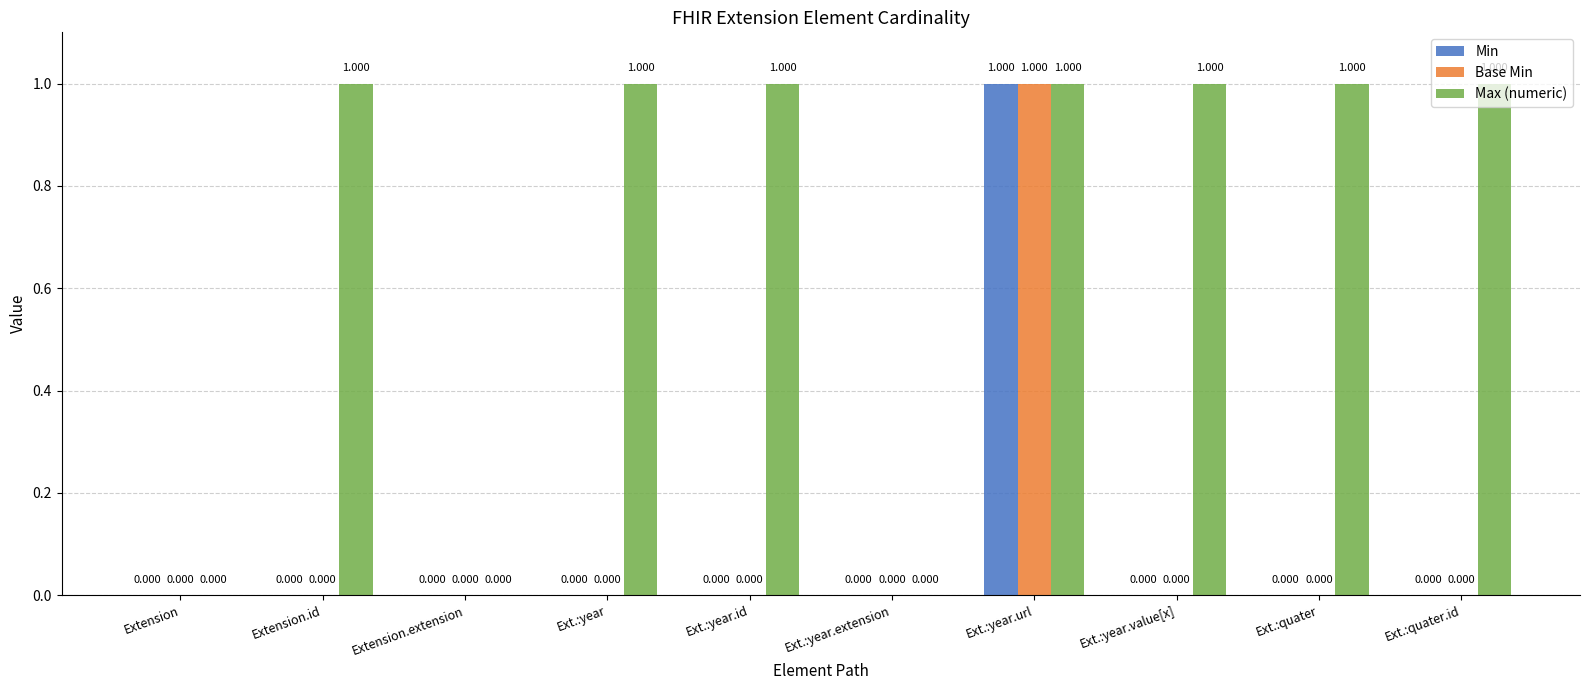

Reading right to left, what are all the values shown in this chart?

Min: Ext.:quater.id=0	Ext.:quater=0	Ext.:year.value[x]=0	Ext.:year.url=1	Ext.:year.extension=0	Ext.:year.id=0	Ext.:year=0	Extension.extension=0	Extension.id=0	Extension=0
Base Min: Ext.:quater.id=0	Ext.:quater=0	Ext.:year.value[x]=0	Ext.:year.url=1	Ext.:year.extension=0	Ext.:year.id=0	Ext.:year=0	Extension.extension=0	Extension.id=0	Extension=0
Max (numeric): Ext.:quater.id=1	Ext.:quater=1	Ext.:year.value[x]=1	Ext.:year.url=1	Ext.:year.extension=0	Ext.:year.id=1	Ext.:year=1	Extension.extension=0	Extension.id=1	Extension=0